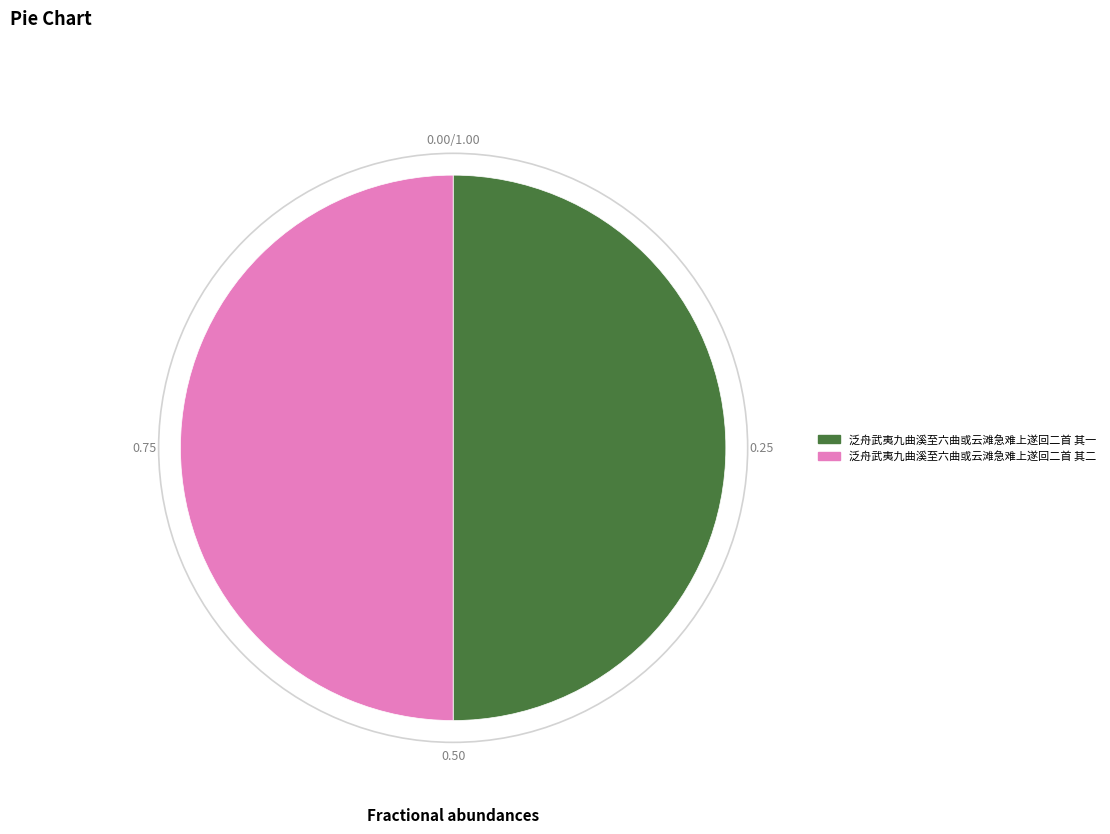

Combined, do 泛舟武夷九曲溪至六曲或云滩急难上遂回二首 其二 and 泛舟武夷九曲溪至六曲或云滩急难上遂回二首 其一 account for over 50%?

Yes